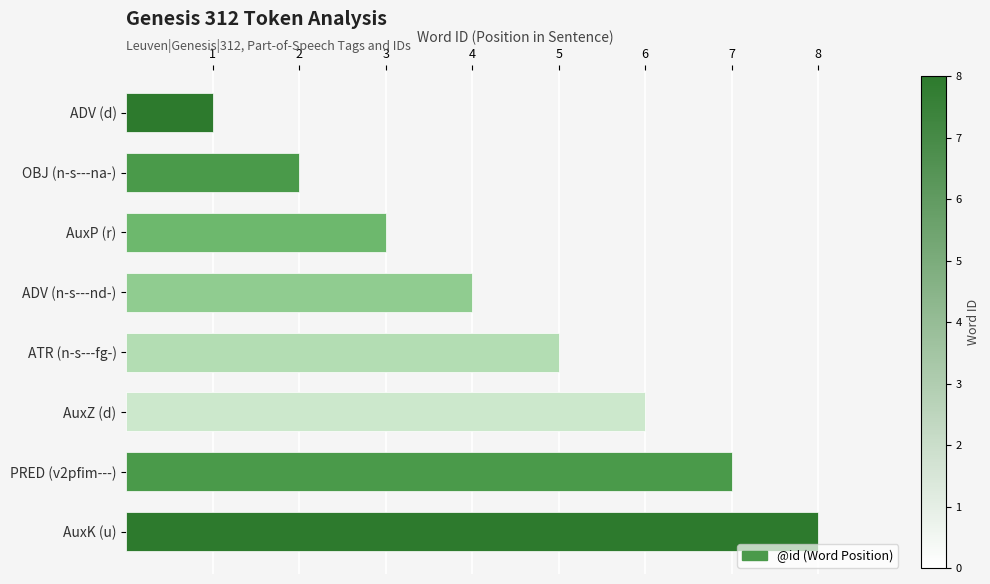

Approximately how many times larger is the value at ATR (n-s---fg-) compared to PRED (v2pfim---)?

0.7